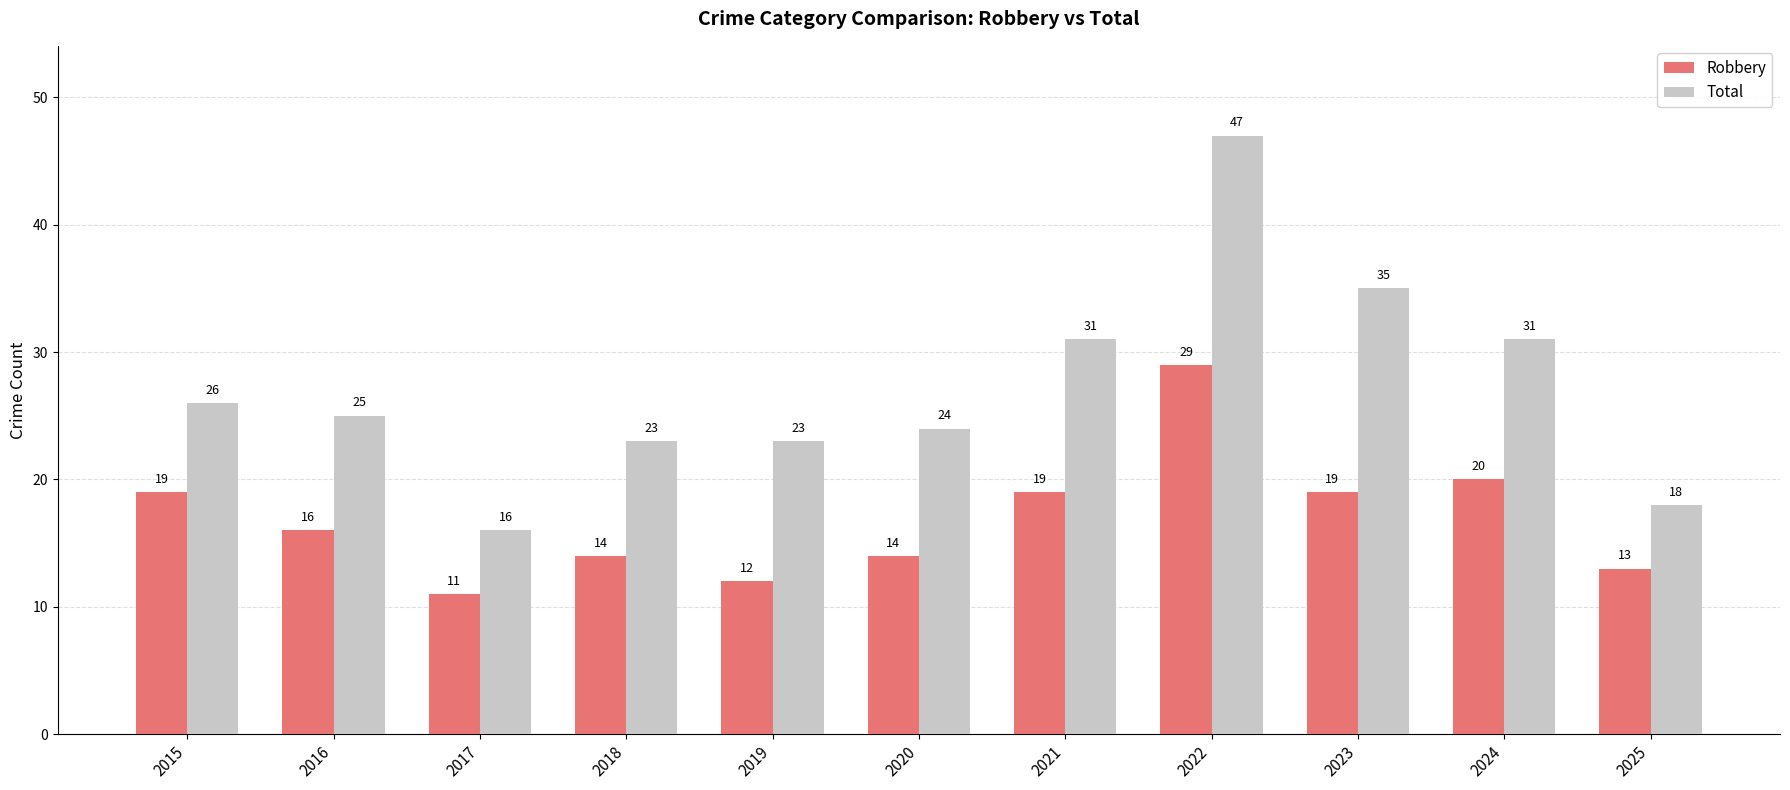

Where does the Total series first go above 25?

2015